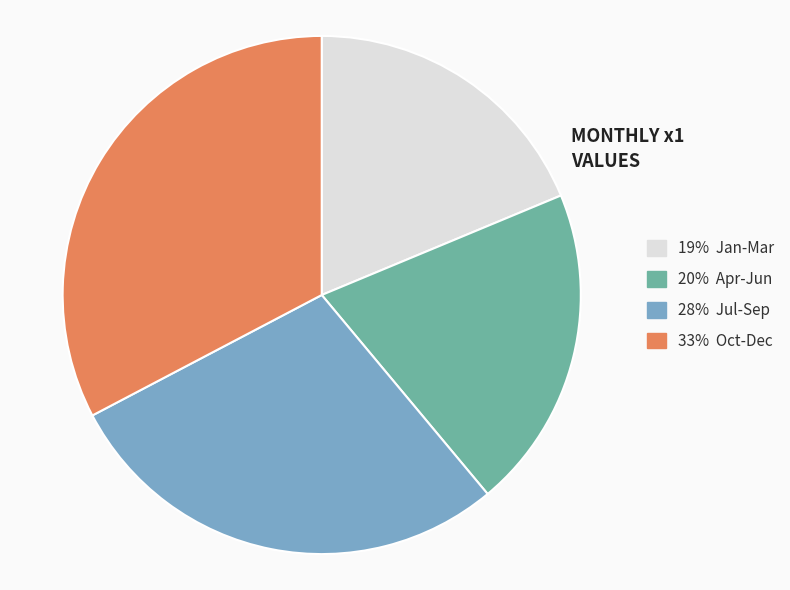

Does any single category account for the majority?

No